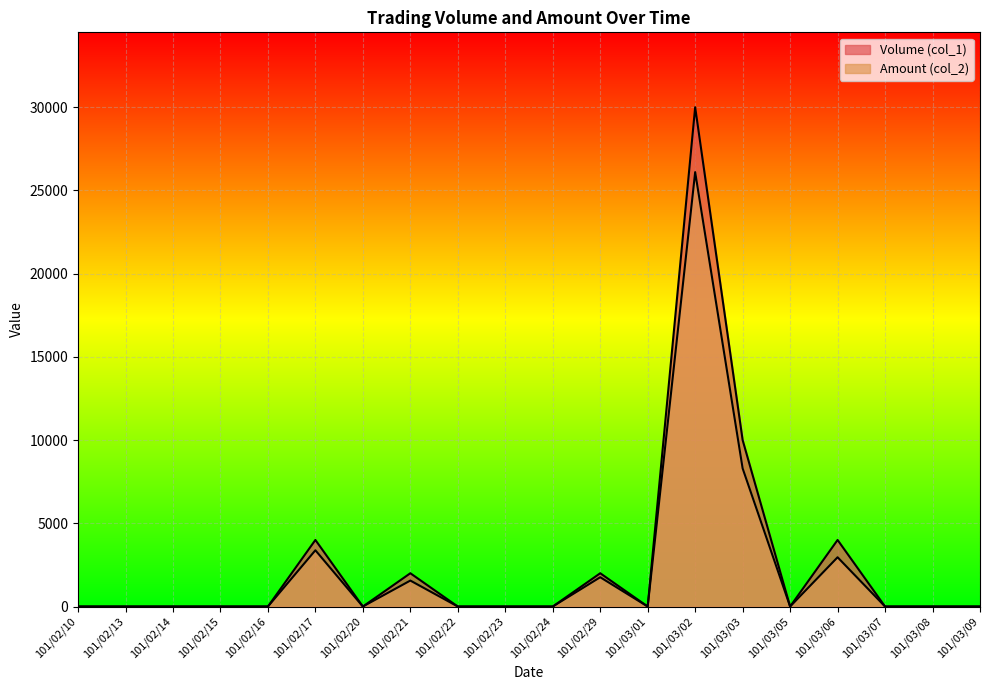

Reading left to right, transcribe all the data shown in this chart.

Volume (col_1): 0	0	0	0	0	4000	0	2000	0	0	0	2000	0	30000	10000	0	4000	0	0	0
Amount (col_2): 0	0	0	0	0	3380	0	1560	0	0	0	1760	0	26100	8300	0	2960	0	0	0